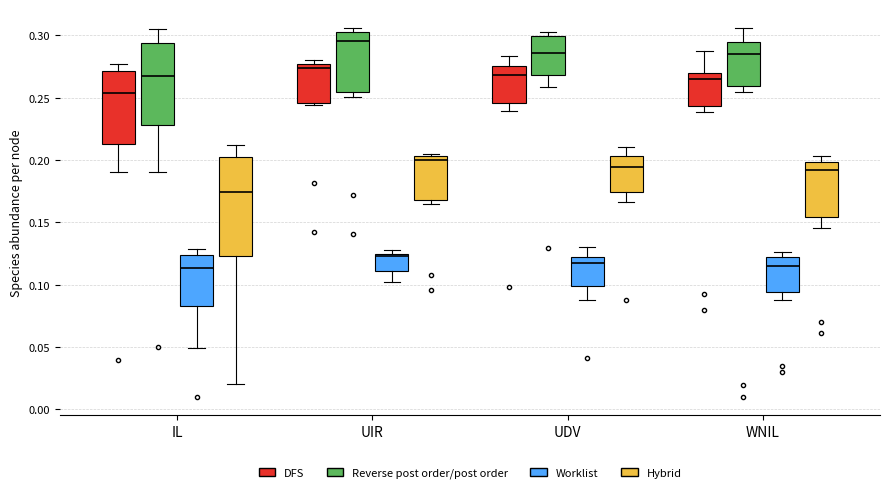

Comparing the boxes themselves (not the whiskers), which one is the tallest?

IL (Hybrid)